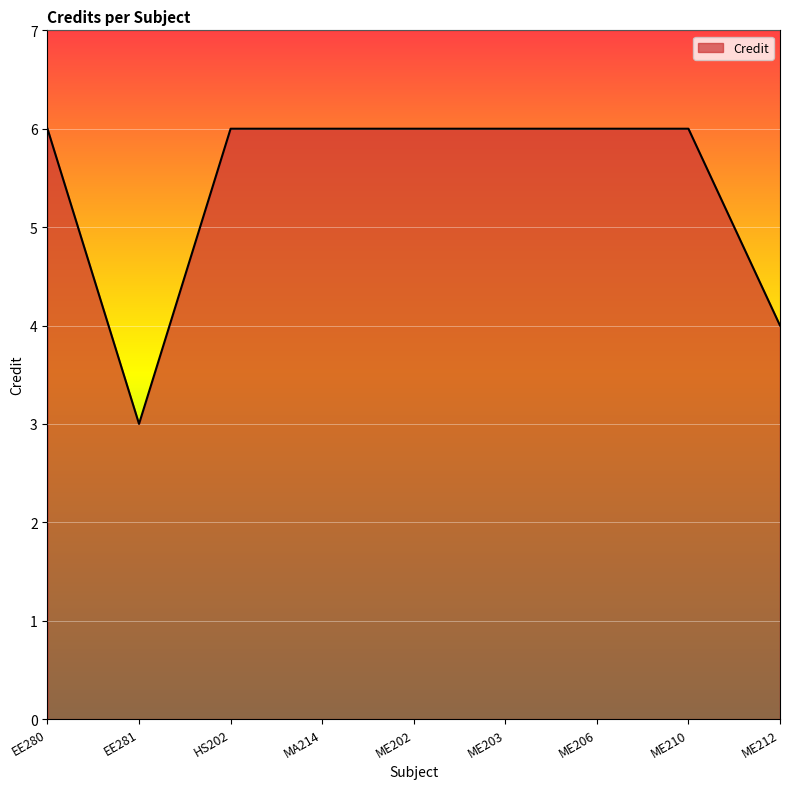

What is the minimum value shown in the chart?

3